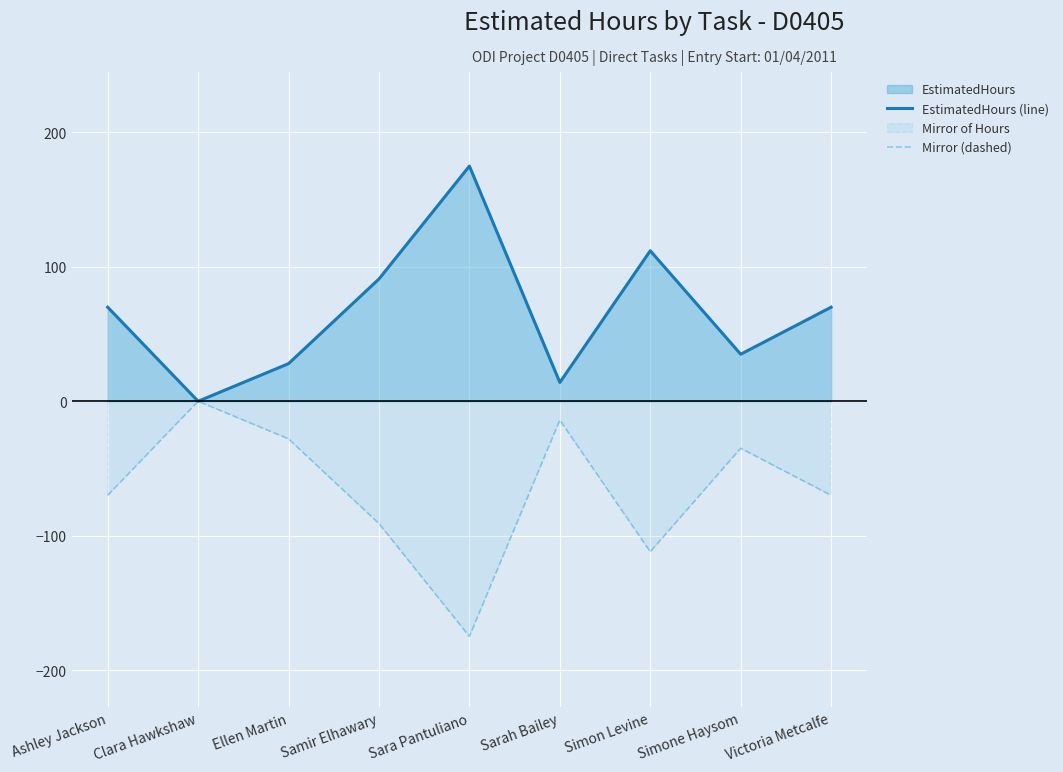

What is the sum of all EstimatedHours (line) values?

595